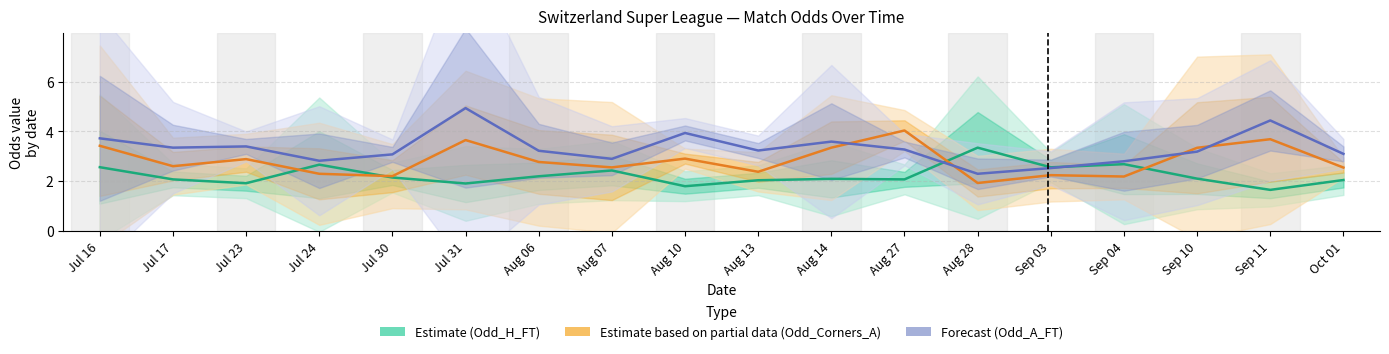

The Forecast (Odd_A_FT) series shows 3.2 at Aug 06. True or false?

True